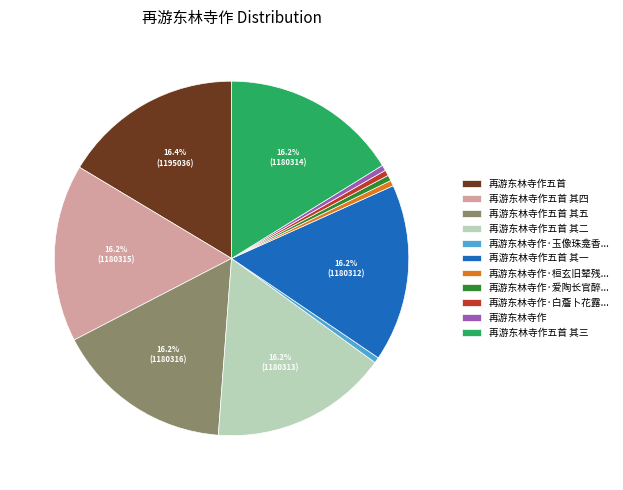

To the nearest percent, what percentage of the pie is 再游东林寺作五首 其五?

16%